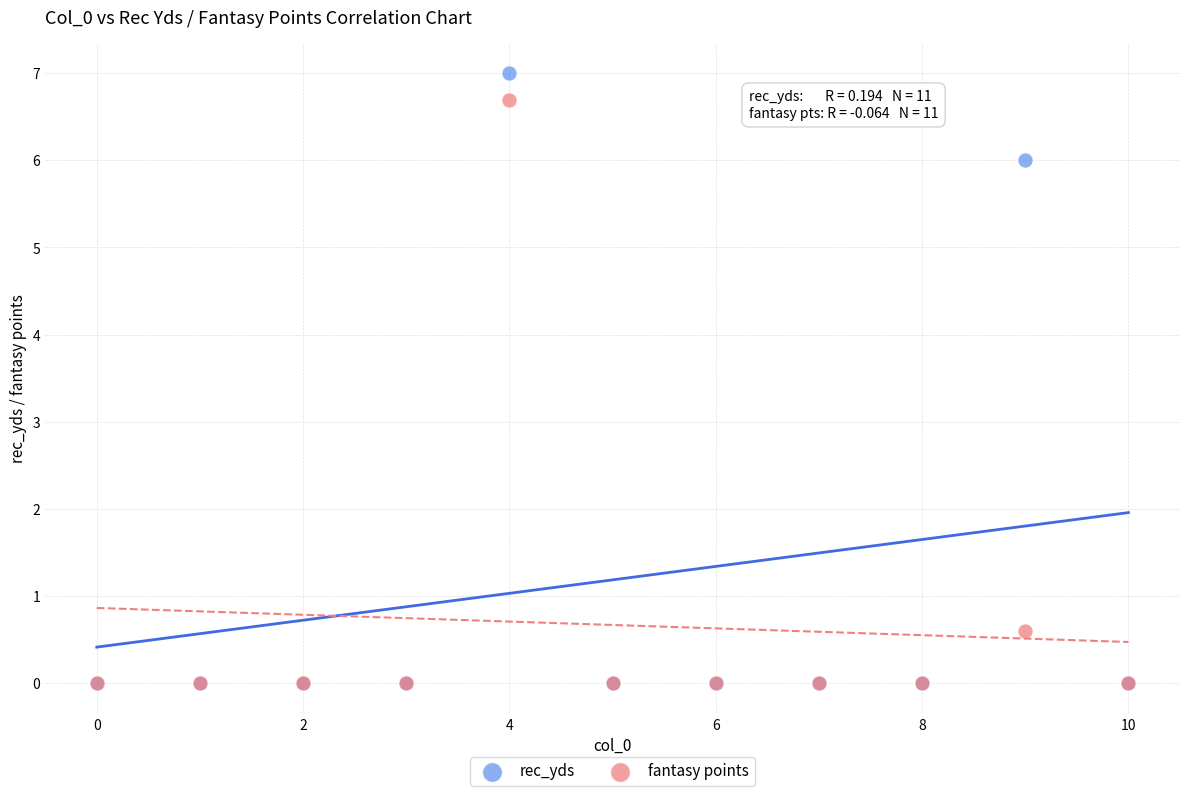

Across all series, what Y value is closest to 3?

0.6